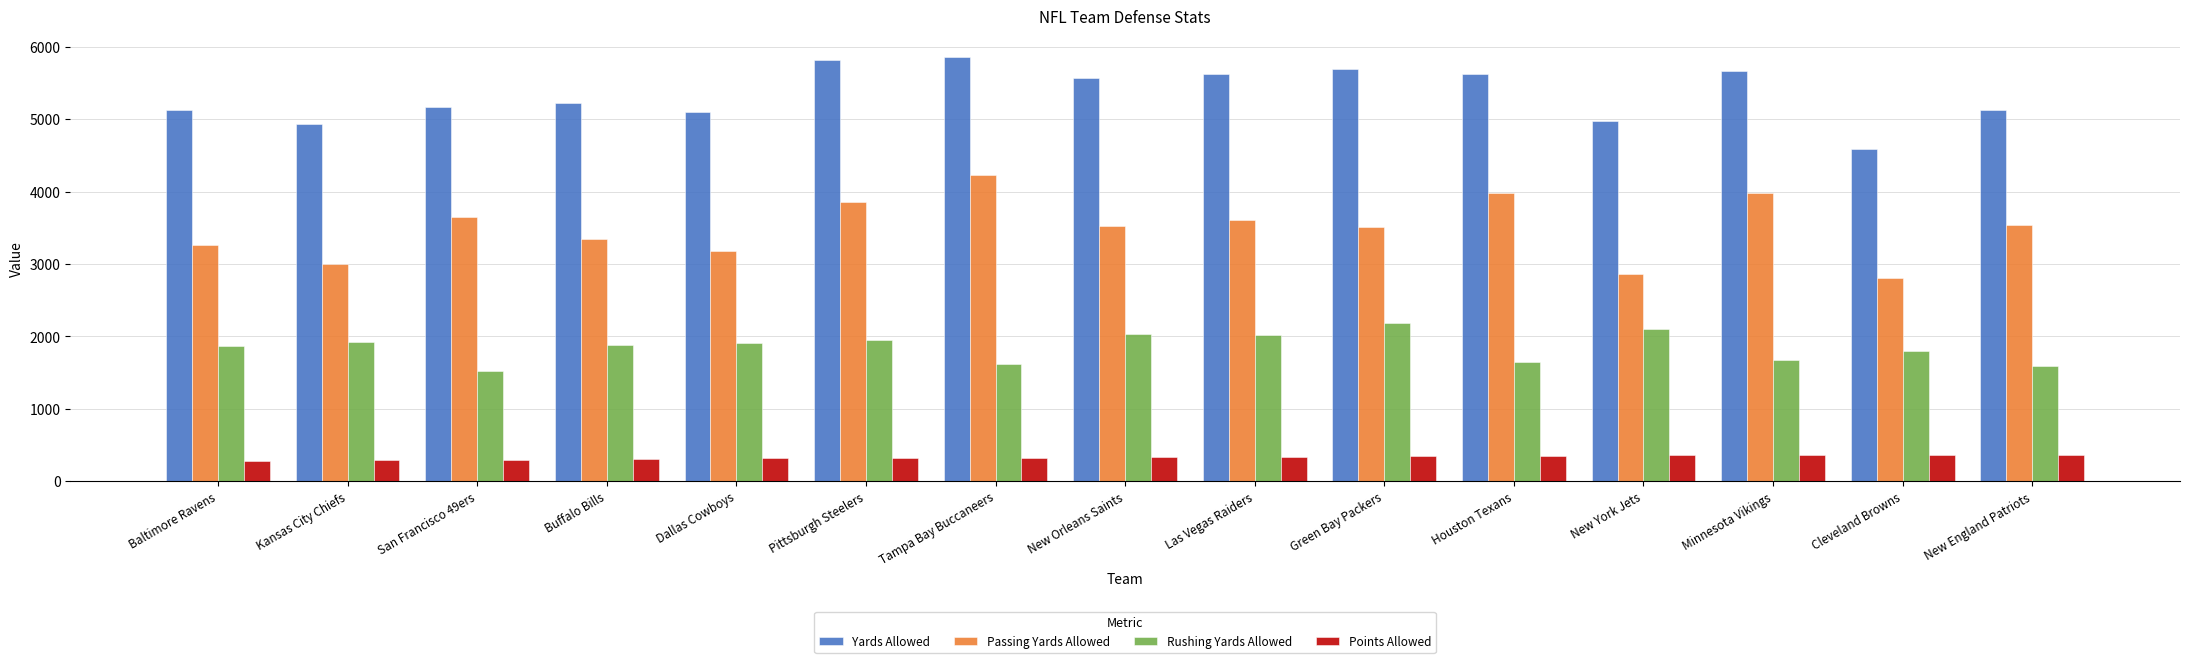

What is the difference between the highest and lowest values at Tampa Bay Buccaneers?

5527